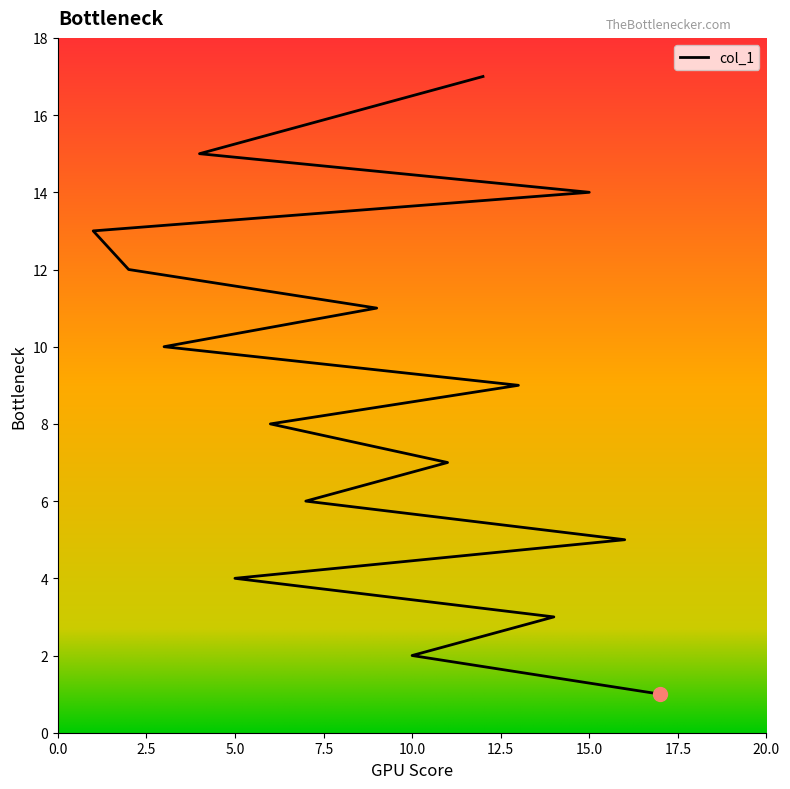

What is the sum of the values at 16 and 2?

17